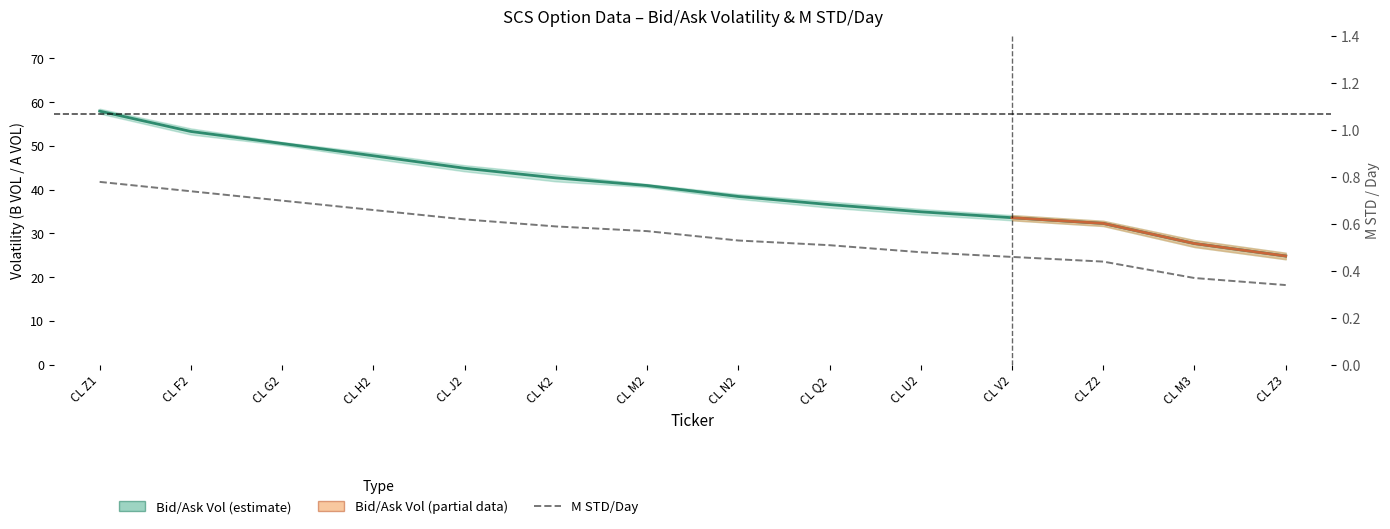

Which series has the largest range (max minus min)?

B VOL